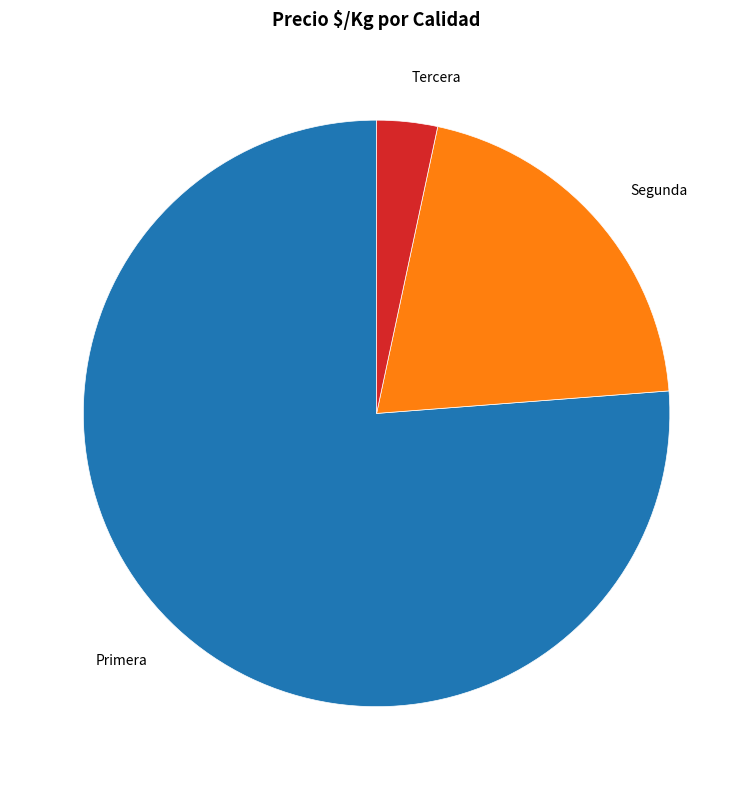

Which slice is the largest?

Primera